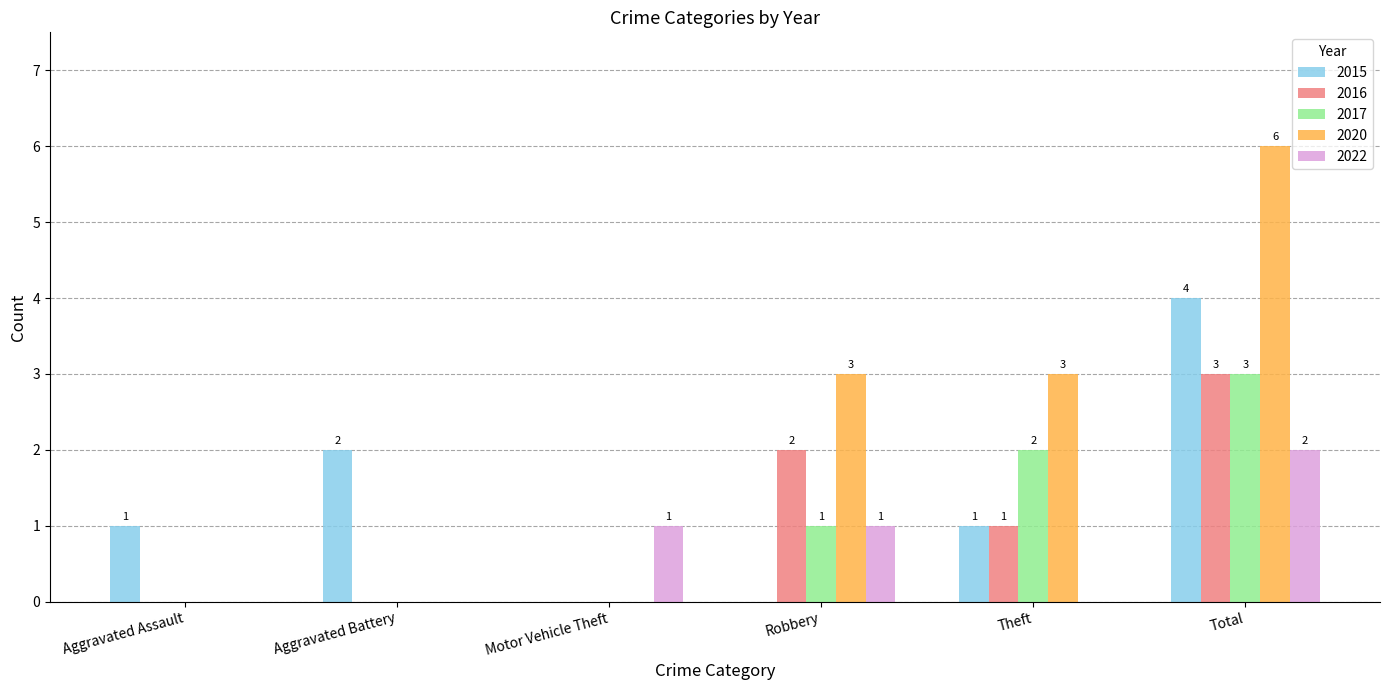

Does the chart contain stacked bars?

No